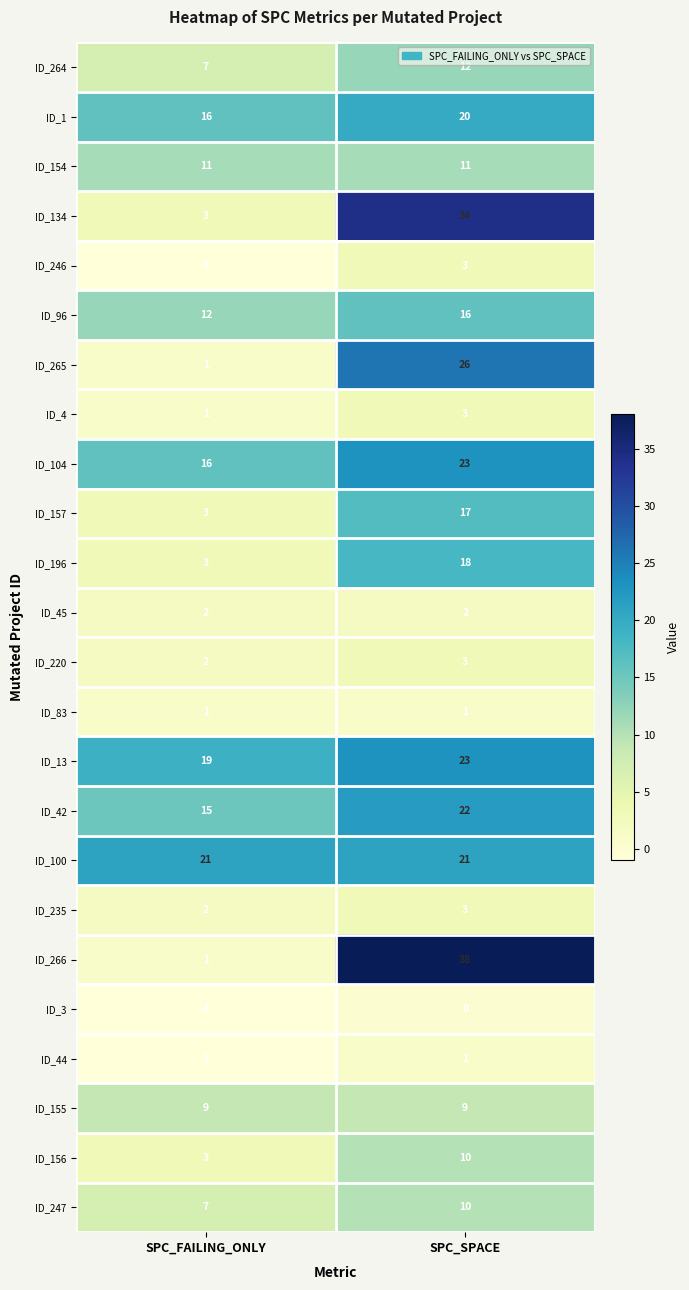

What is the difference between the maximum and minimum values in the ID_96 series?

4